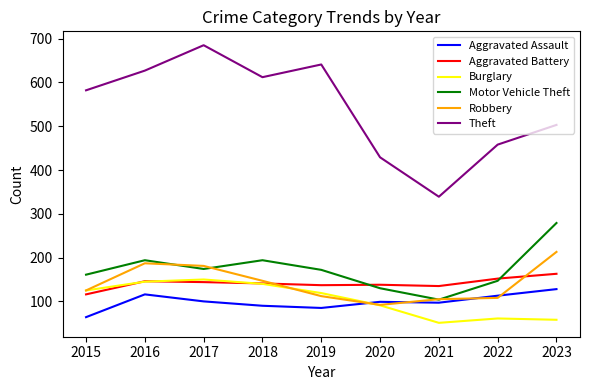

What is the total value across all series at 2015?

1173